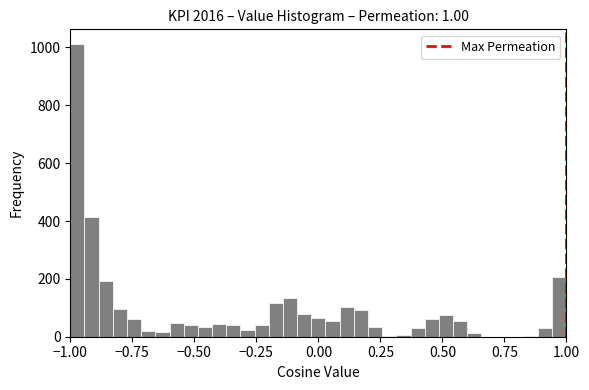

Read against the x-axis, roughly where is the centre of the tallest bar?

-0.95